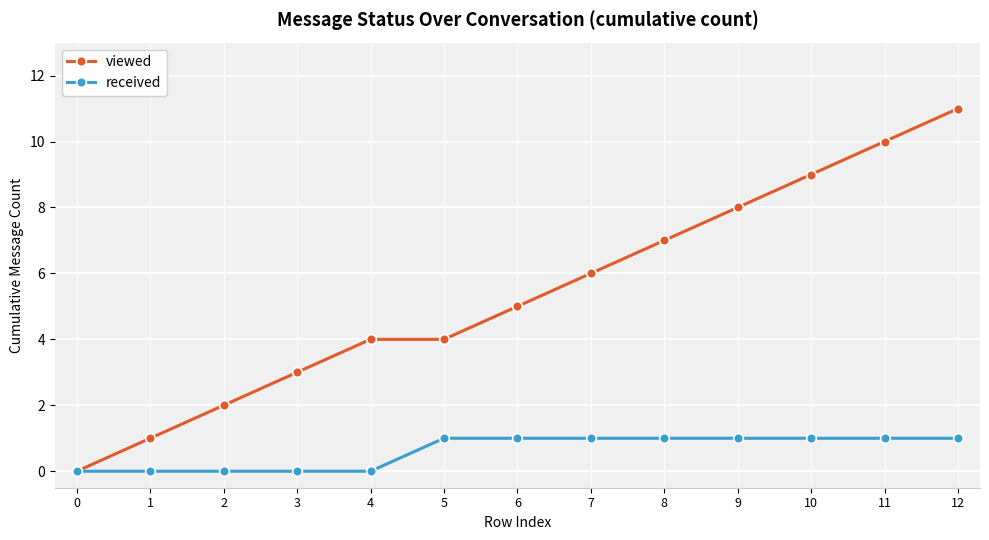

Reading right to left, what are all the values shown in this chart?

viewed: 11	10	9	8	7	6	5	4	4	3	2	1	0
received: 1	1	1	1	1	1	1	1	0	0	0	0	0